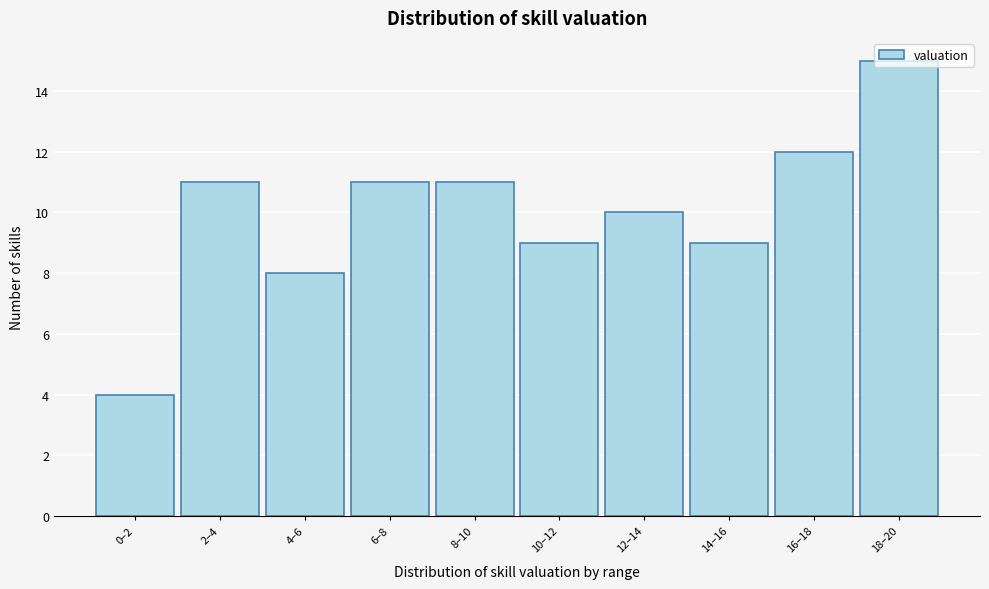

What is the ratio of the value at 10–12 to the value at 2–4?

0.8